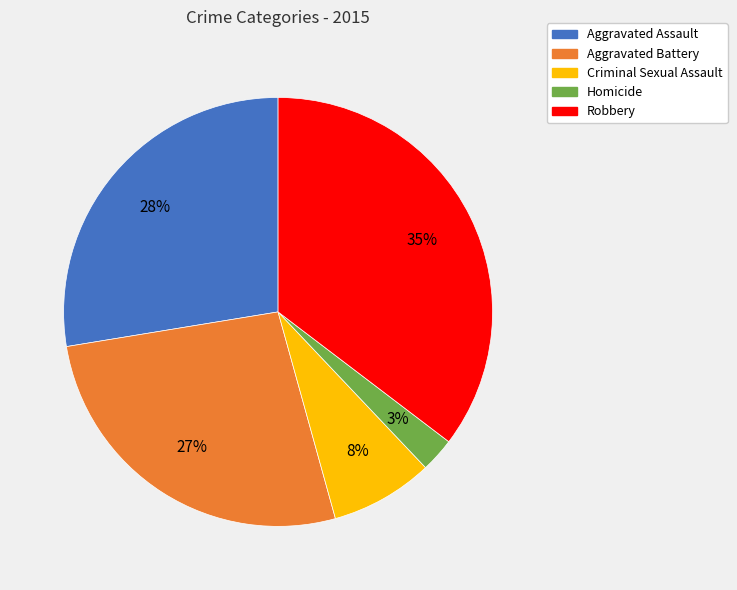

How many segments does this pie chart have?

5